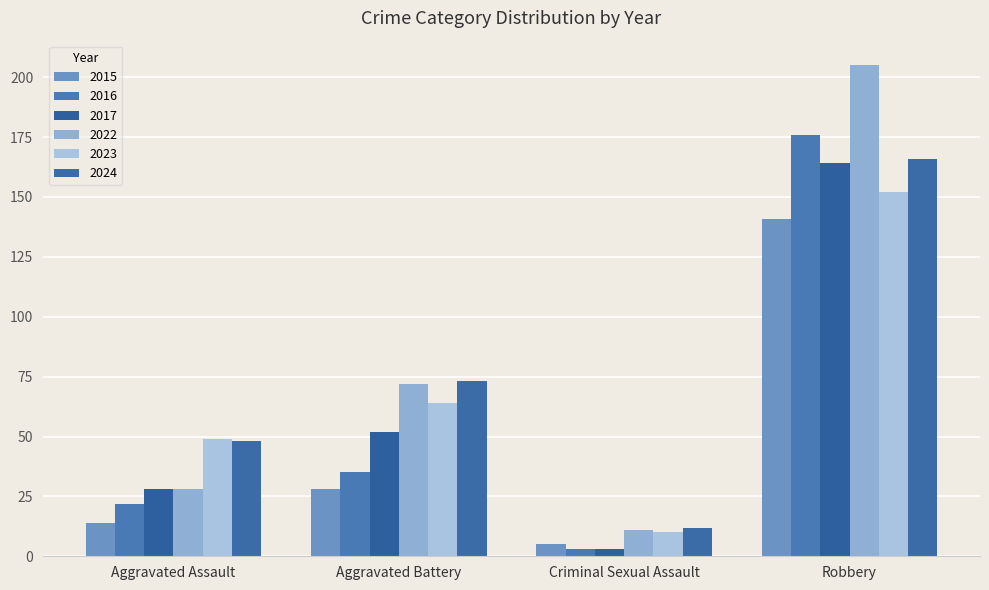

Which label corresponds to the smallest value in the chart?

Criminal Sexual Assault